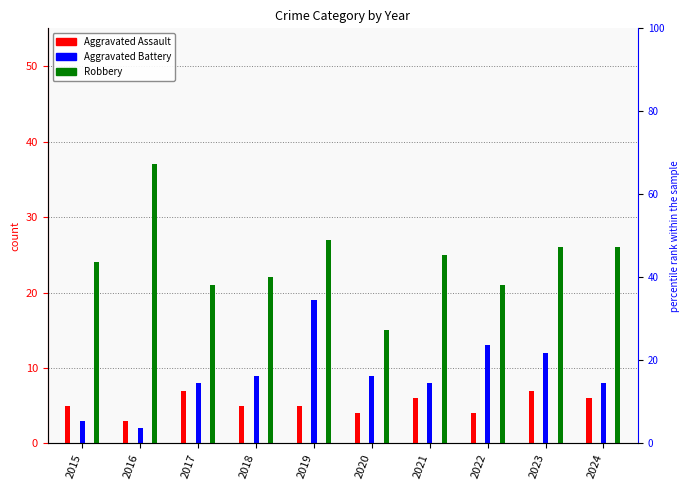

How many bars are there in each group?

3